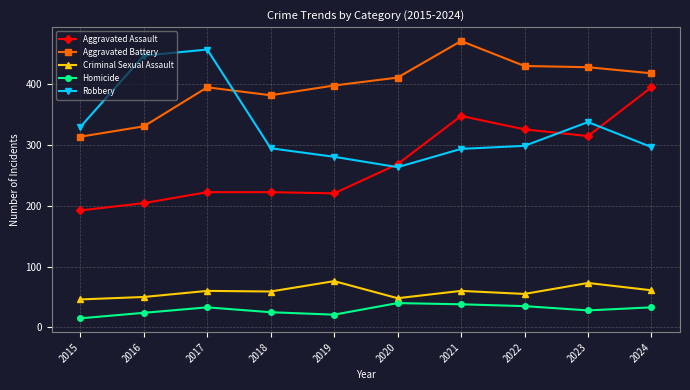

The value of Aggravated Assault at 2020 is 411. True or false?

False